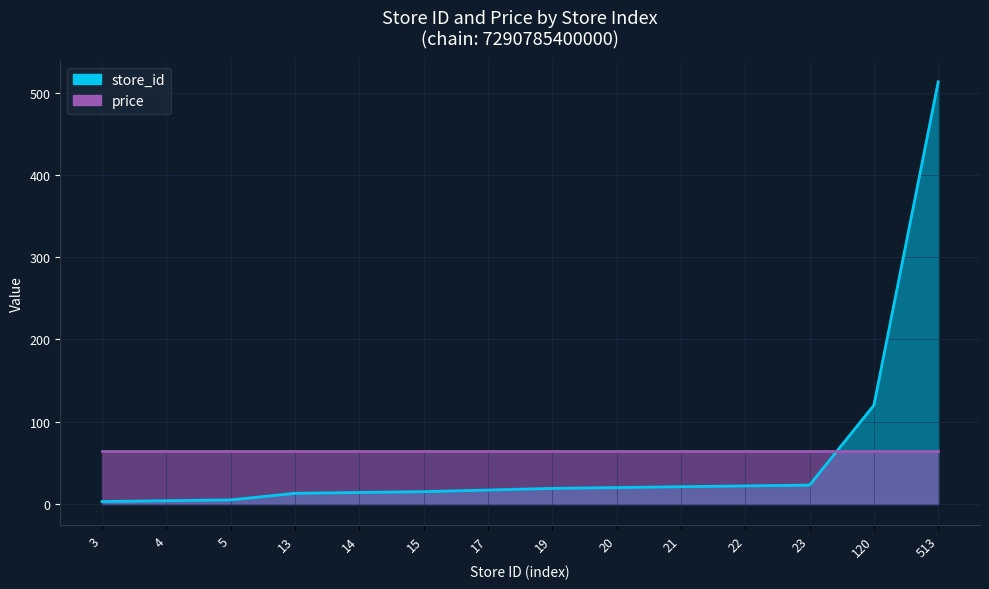

Between 120 and 5, which is larger?

120